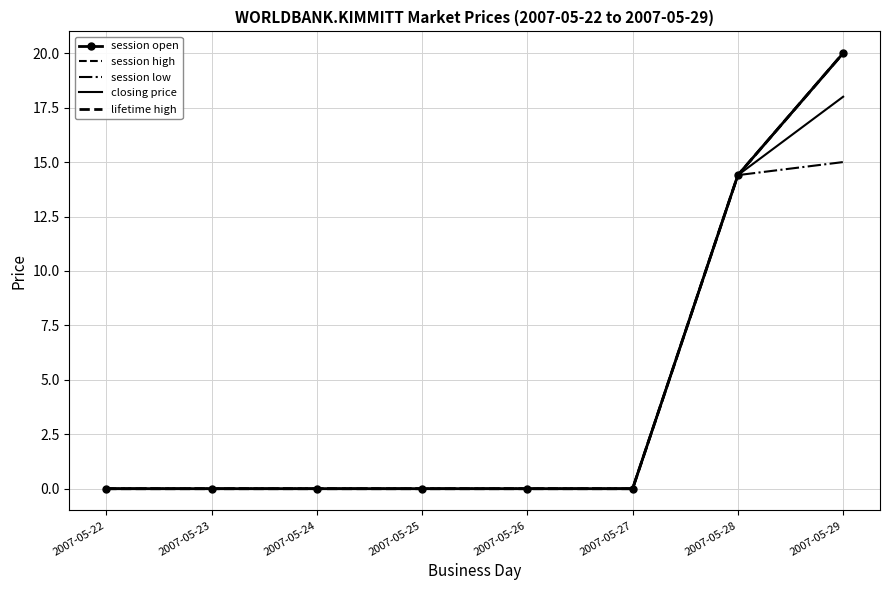

True or false: session open has more than 0 points higher than both neighbors.

False